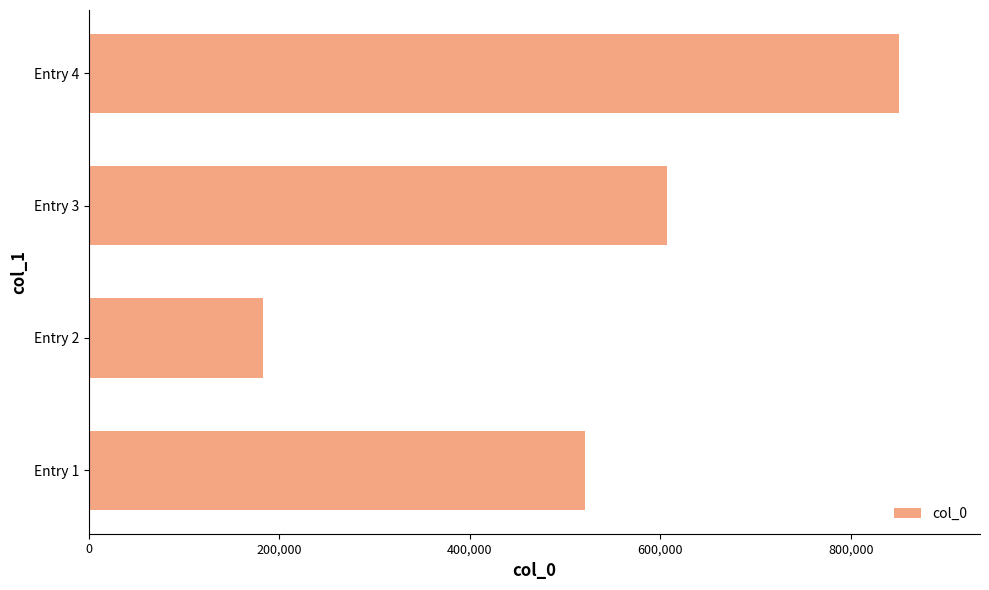

How many values are between 520745 and 850450?

3